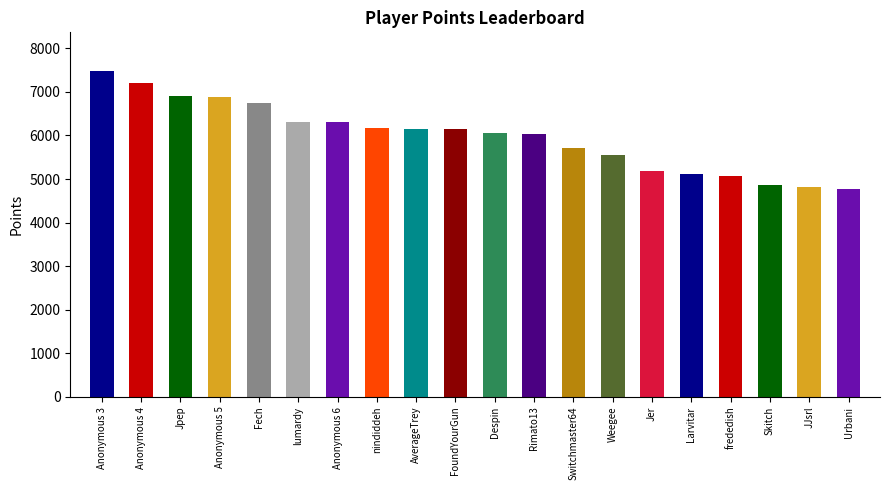

Rank the categories by value from lowest to highest.

Urbani, JJsrl, Skitch, frededish, Larvitar, Jer, Weegee, Switchmaster64, Rimato13, Despin, AverageTrey, FoundYourGun, nindiddeh, Anonymous 6, lumardy, Fech, Anonymous 5, Jpep, Anonymous 4, Anonymous 3